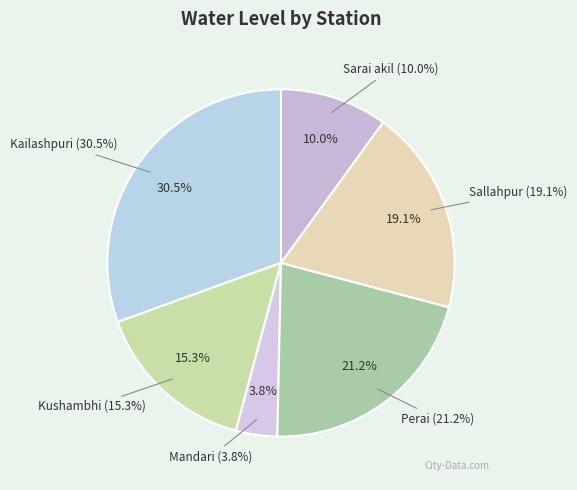

How many slices are in this pie chart?

6